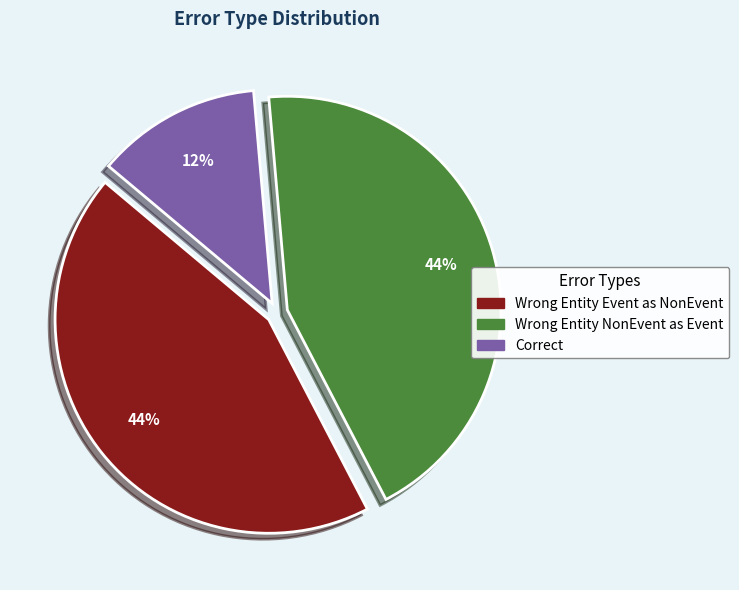

To the nearest percent, what is the average slice percentage?

33%